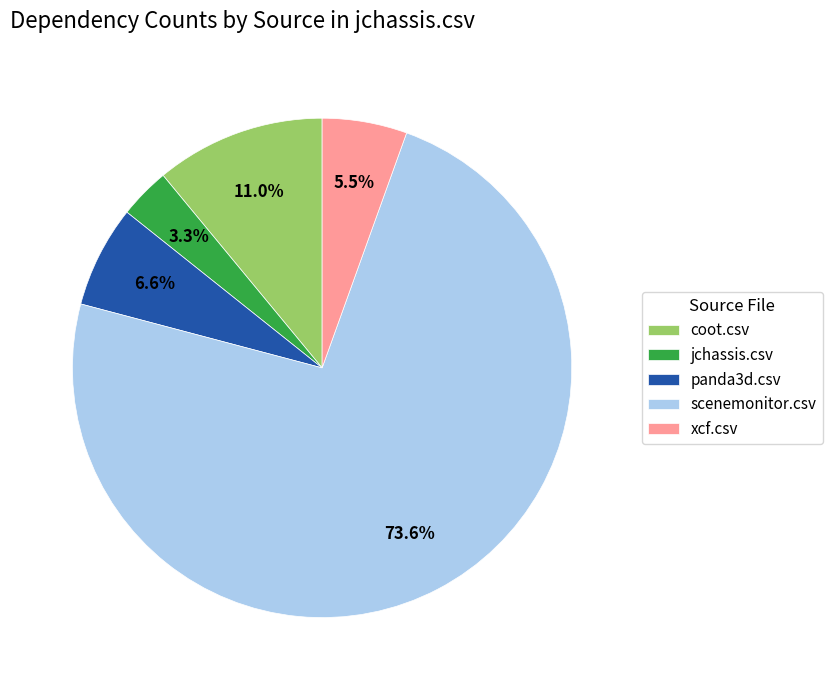

Which category accounts for the majority?

scenemonitor.csv